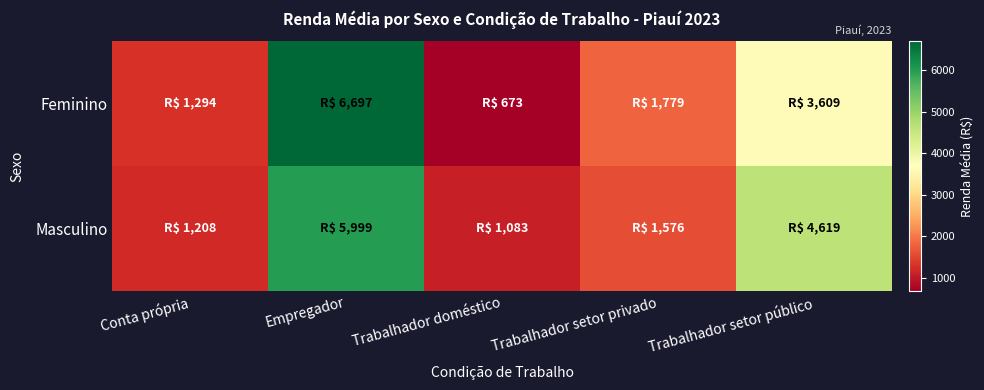

Reading left to right, transcribe all the data shown in this chart.

Feminino: Conta própria=1294.0	Empregador=6696.6	Trabalhador doméstico=673.2	Trabalhador setor privado=1779.5	Trabalhador setor público=3608.7
Masculino: Conta própria=1207.6	Empregador=5998.7	Trabalhador doméstico=1083.1	Trabalhador setor privado=1576.0	Trabalhador setor público=4619.4